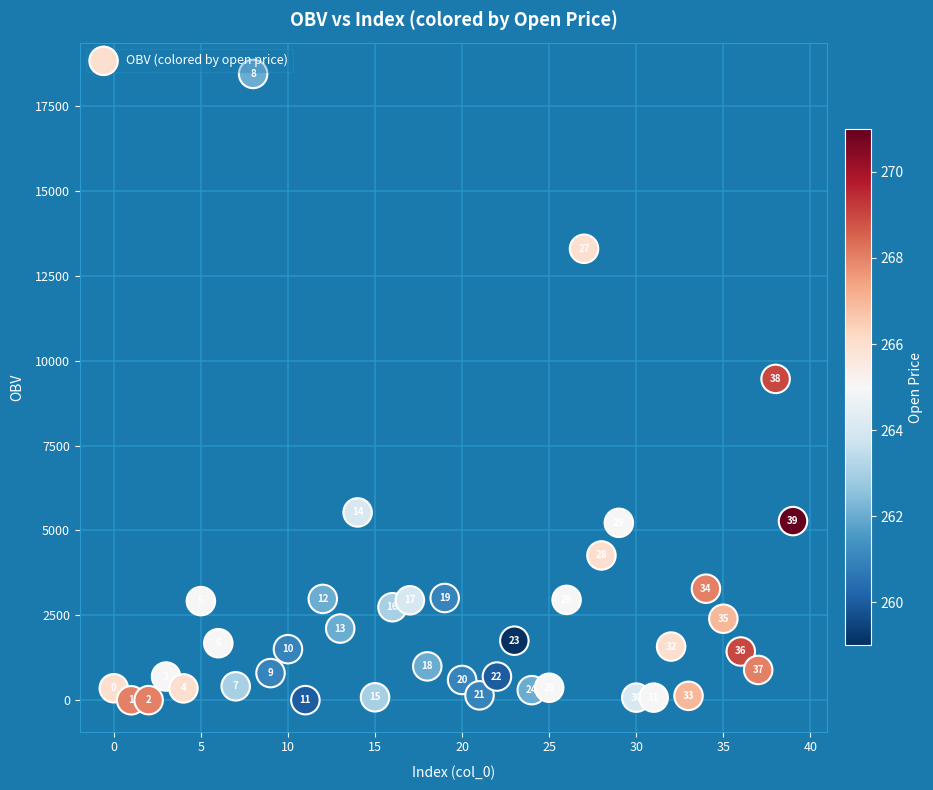

What Y value in the scatter plot is closest to 9219?

9460.7